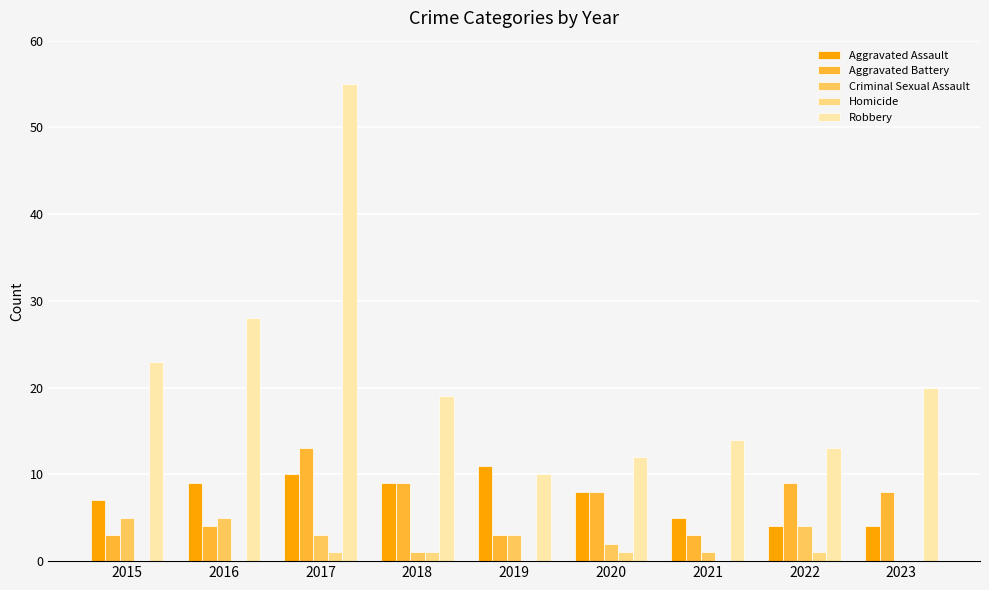

What is the highest value of the Robbery series?

55